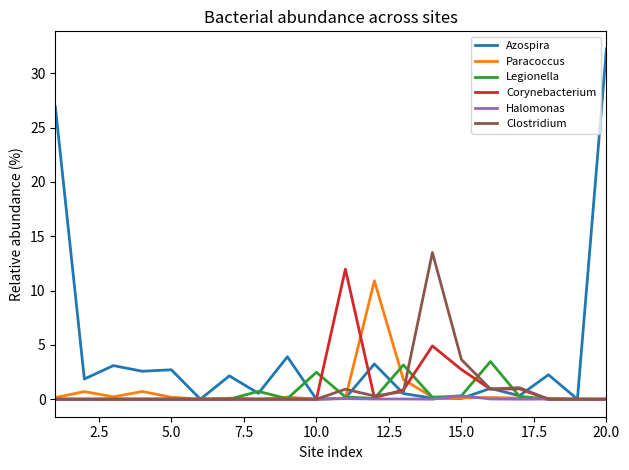

Which series has the largest total across all categories?

Azospira